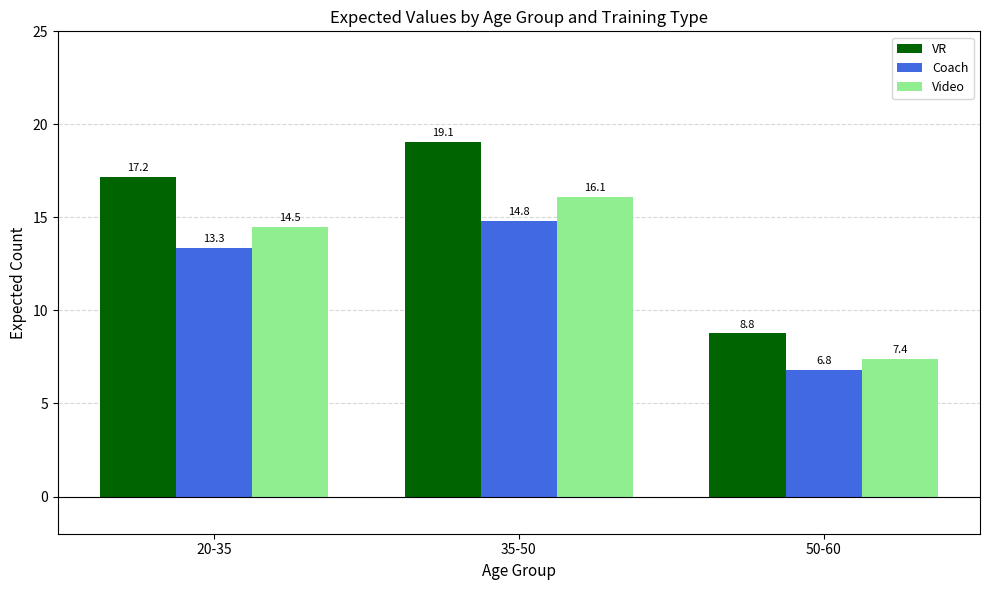

What is the difference between the maximum and minimum values in the VR series?

10.3